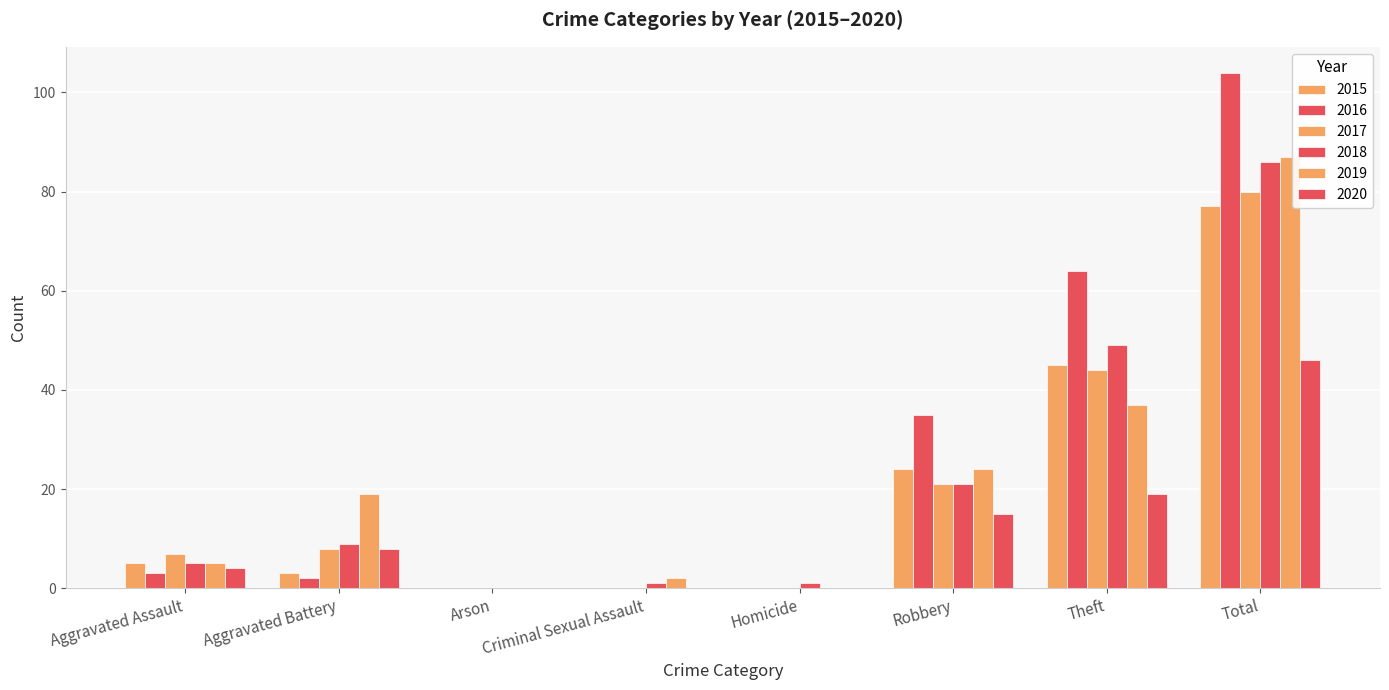

At which label does 2019 reach its minimum?

Arson